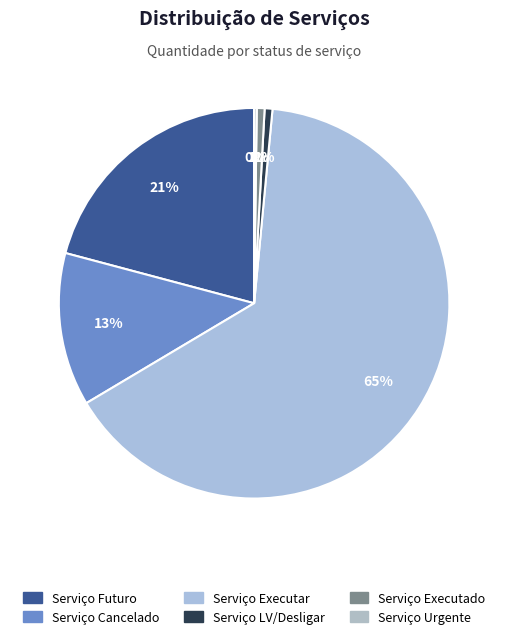

Which category accounts for the majority?

Serviço Executar